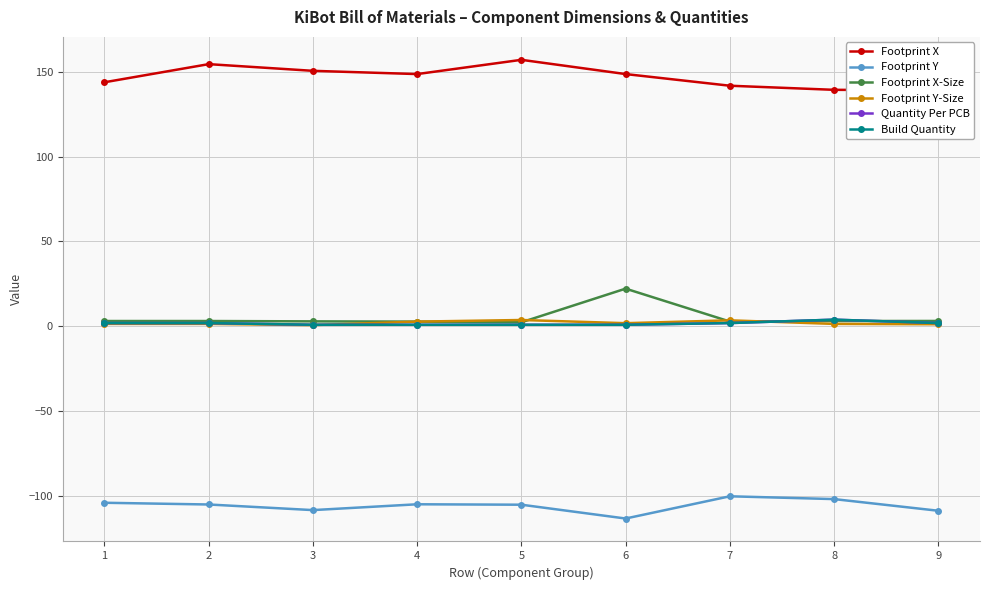

At which category is the sum across all series the highest?

6